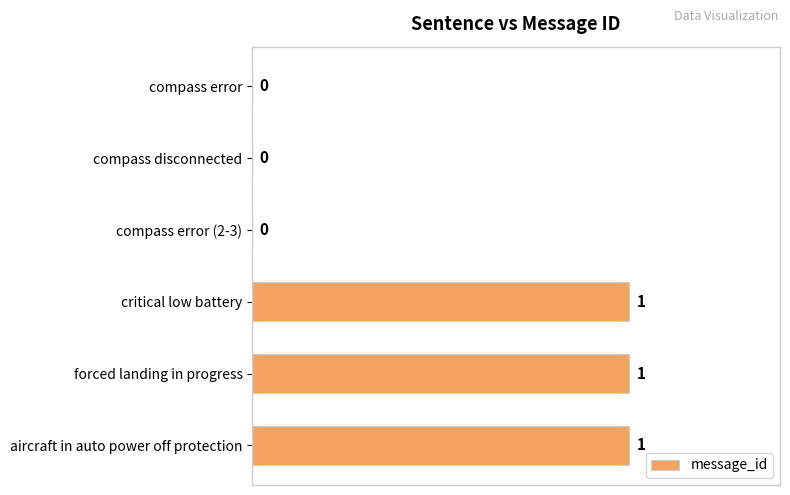

How many values are between 0 and 1?

6